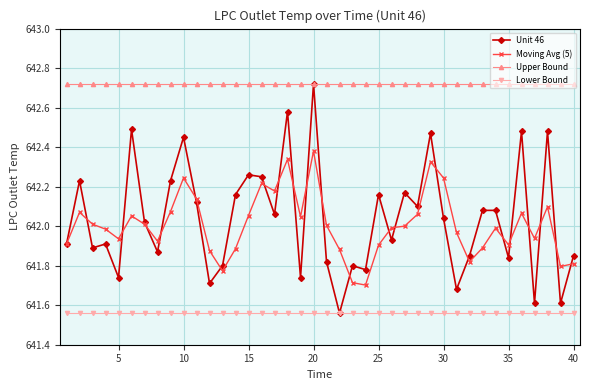

Which series has the widest spread of values?

Unit 46